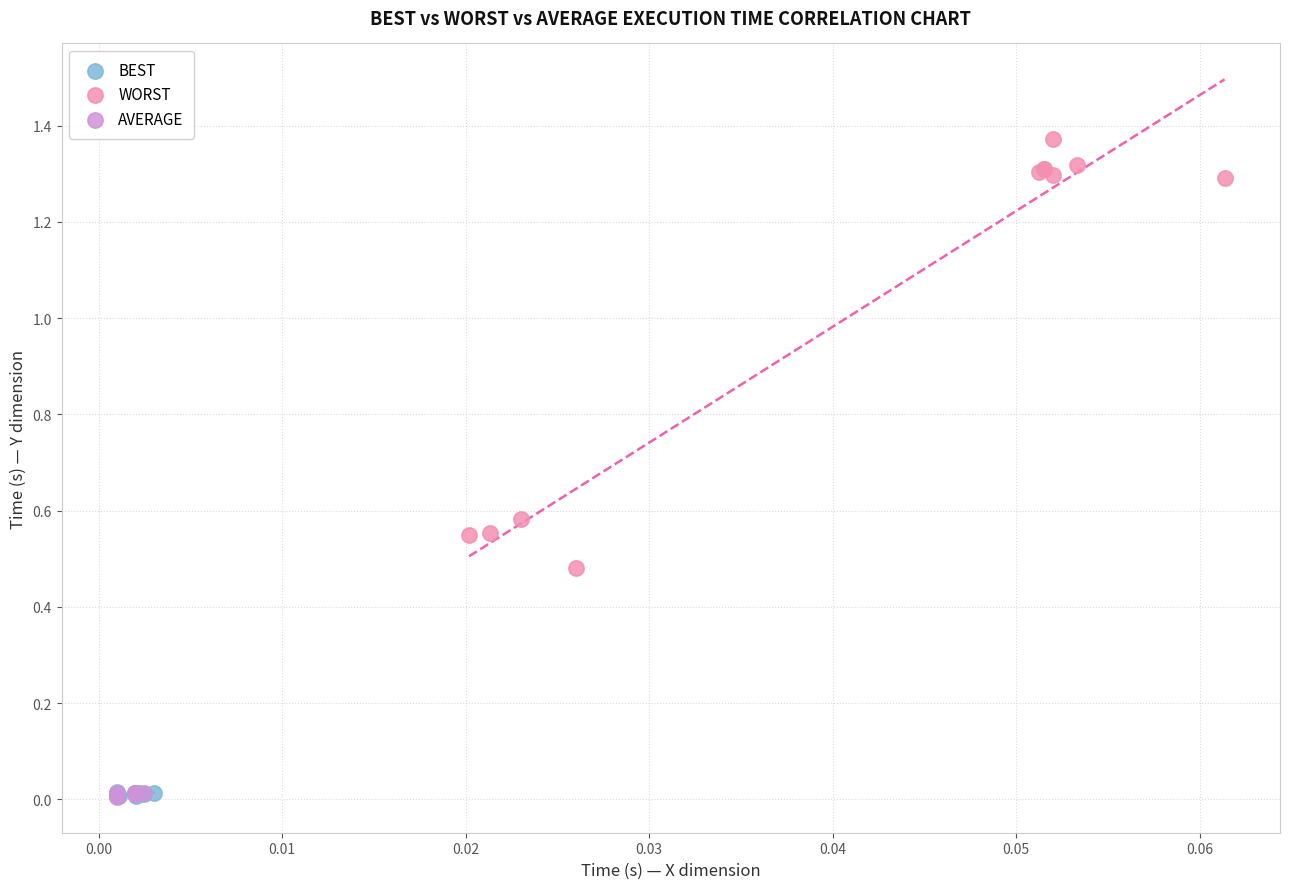

Which series has the widest spread of Y values?

WORST